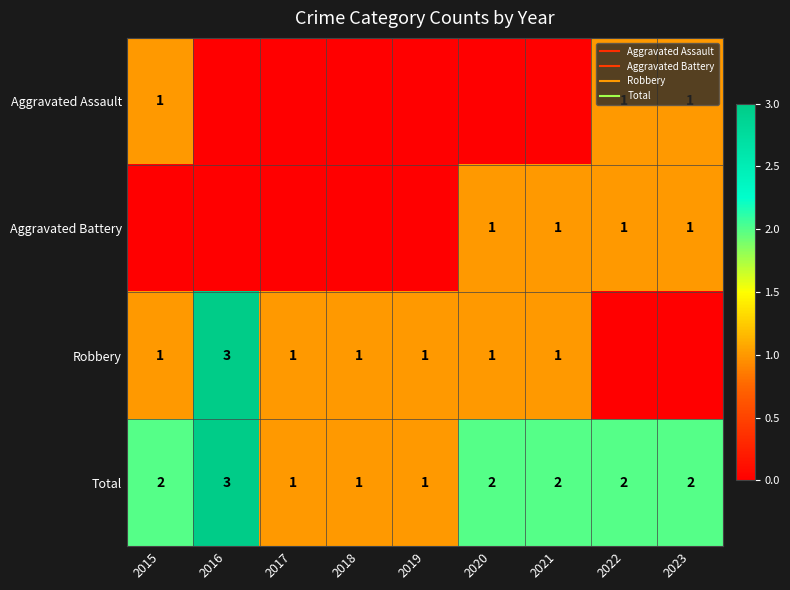

Is it true that Aggravated Battery equals -1 at 2015?

False